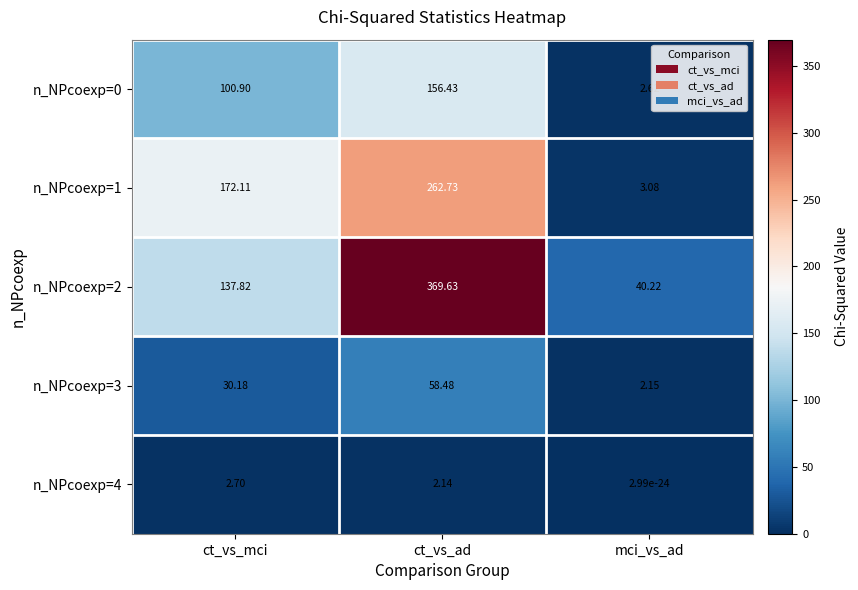

What is the total value across all series at ct_vs_mci?

443.7